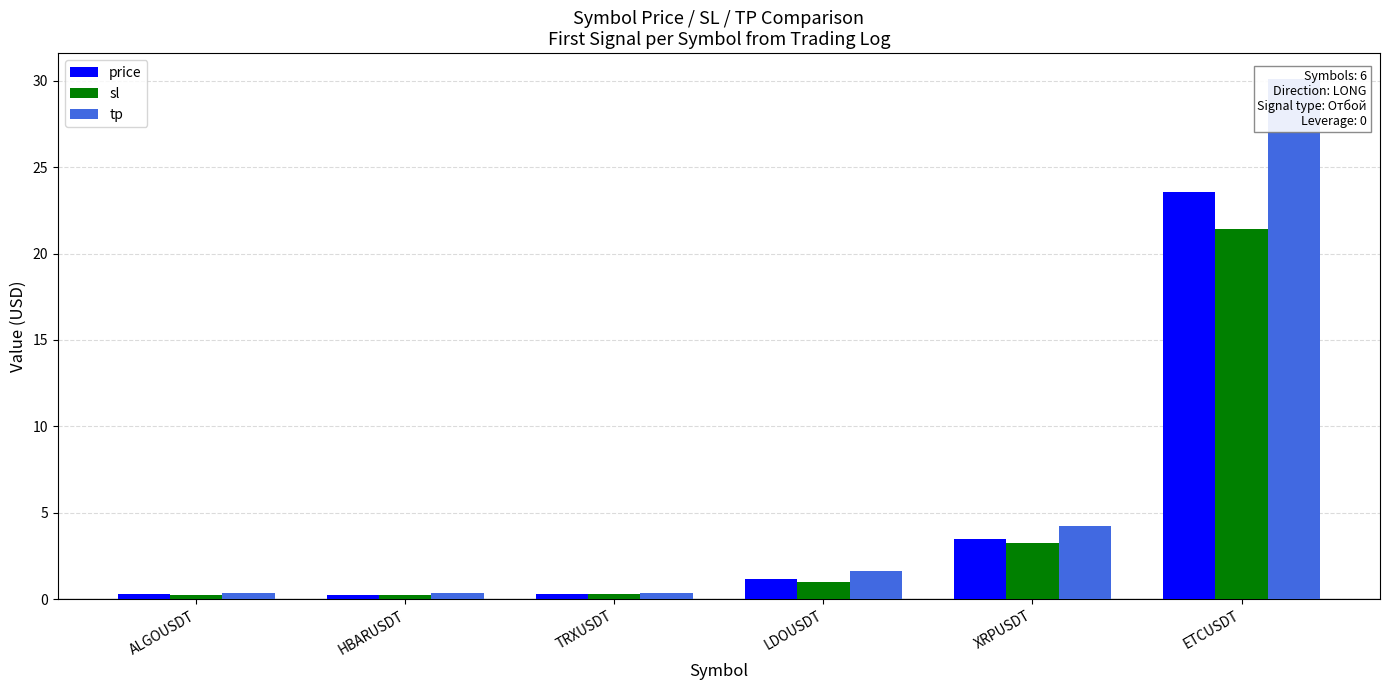

What is the difference between the maximum and minimum values in the price series?

23.3